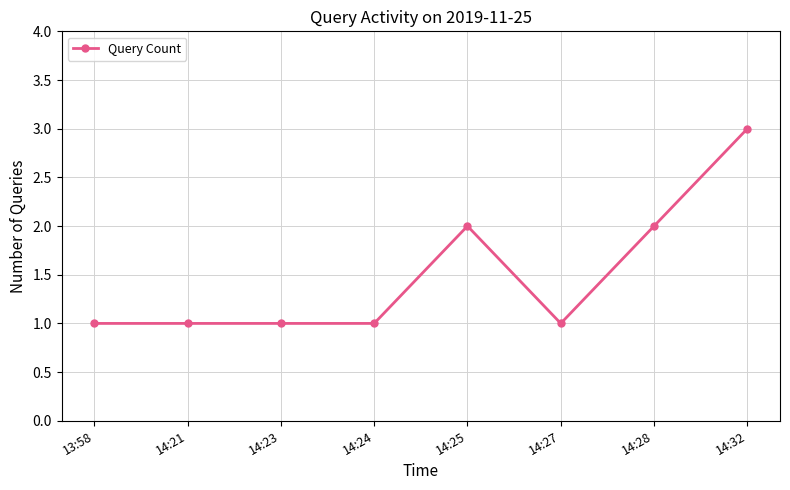

What is the sum of all values?

12